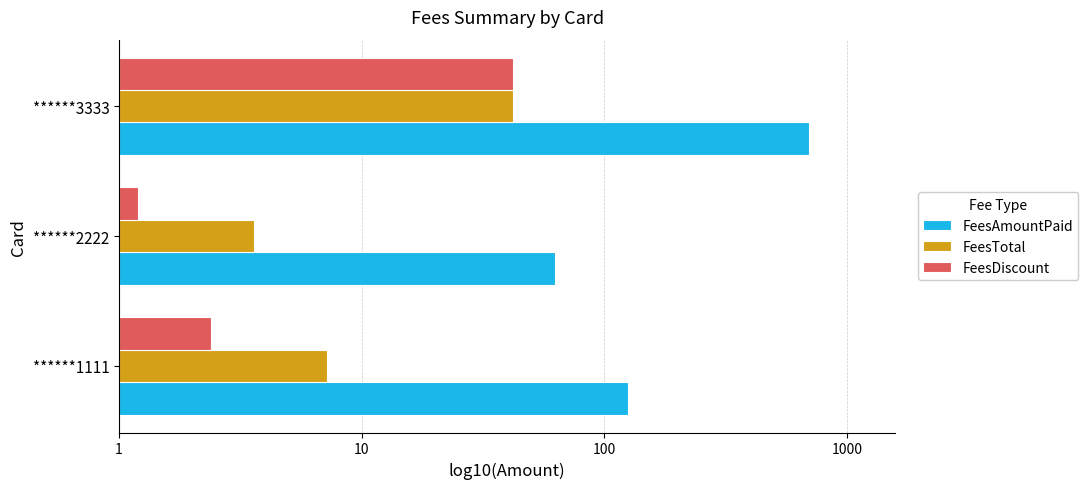

What are all the series names shown in the legend?

FeesAmountPaid, FeesTotal, FeesDiscount